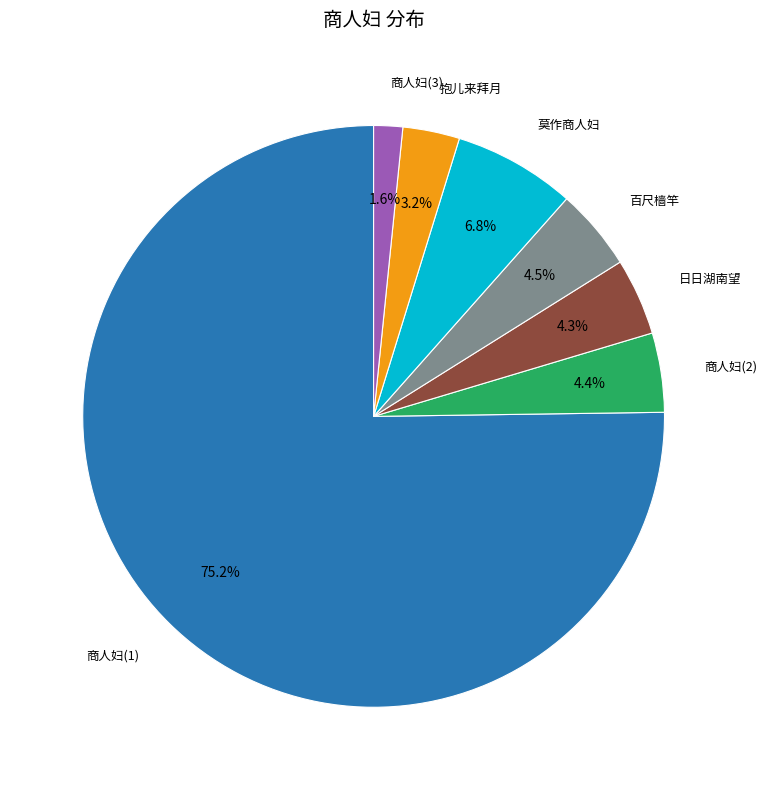

Is there a majority slice in this chart?

Yes